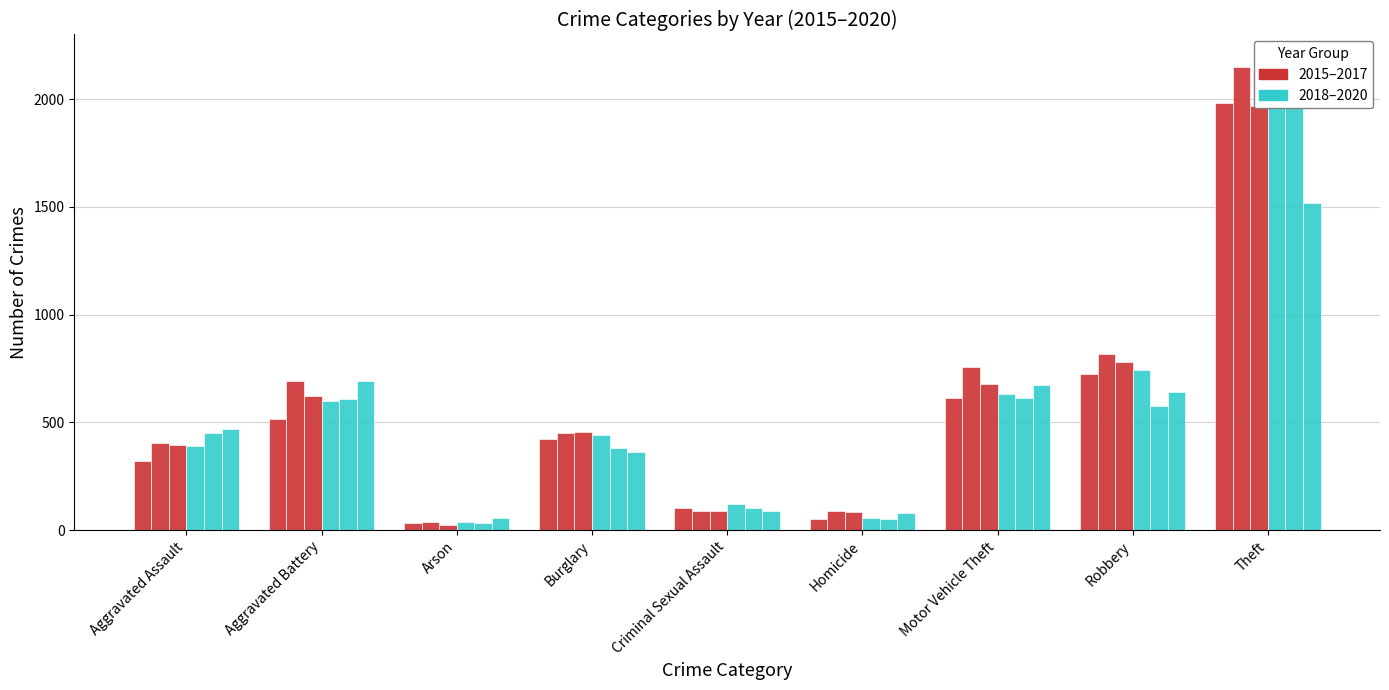

Which category has the highest value in the 2017 series?

Theft